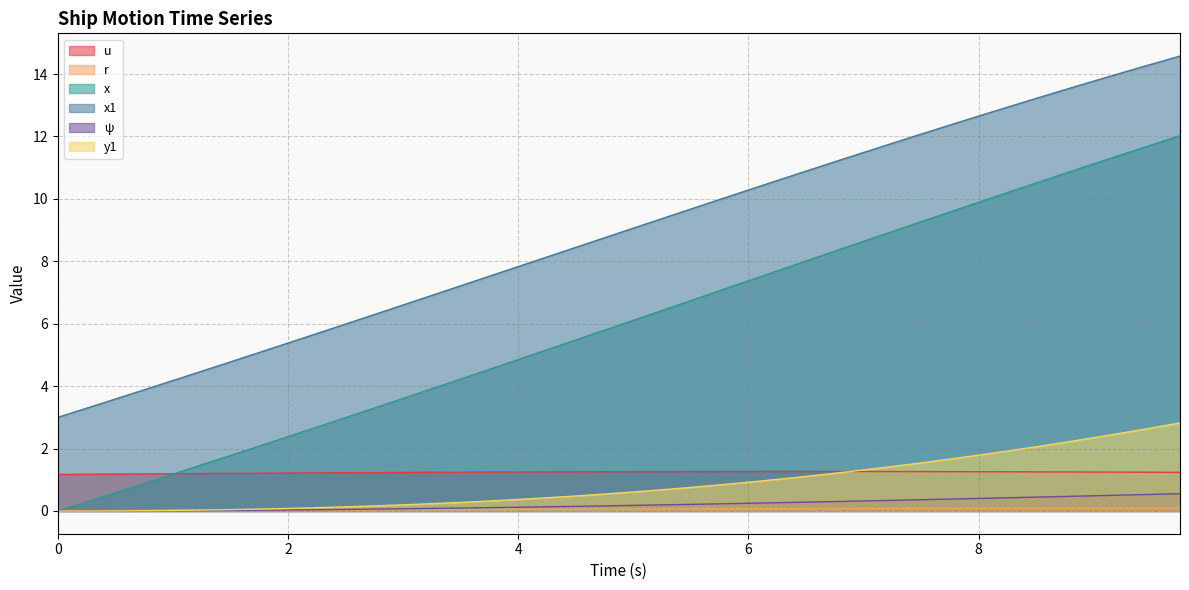

What is the sum of all x values?

239.1